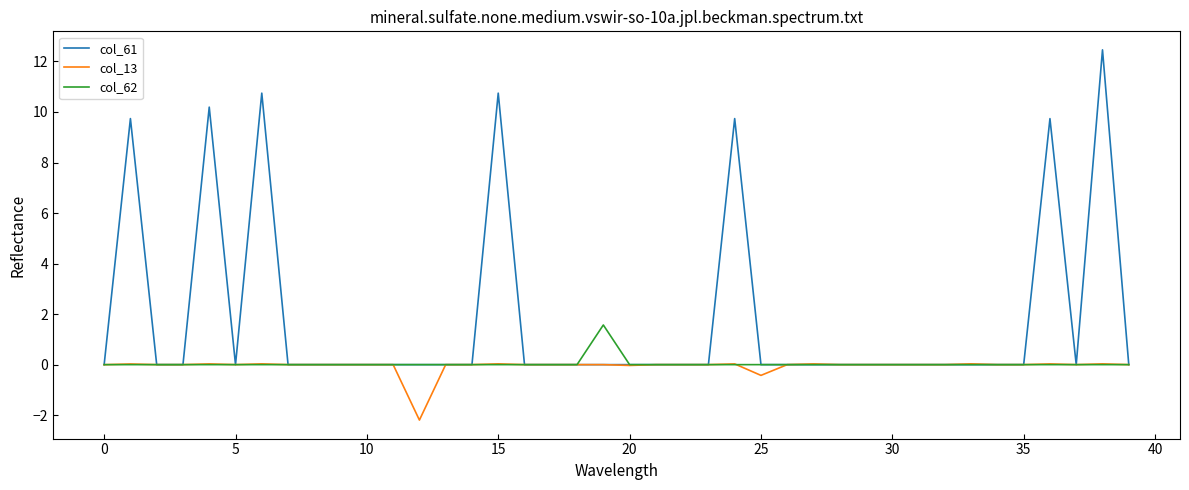

Which series has the largest total across all categories?

col_61